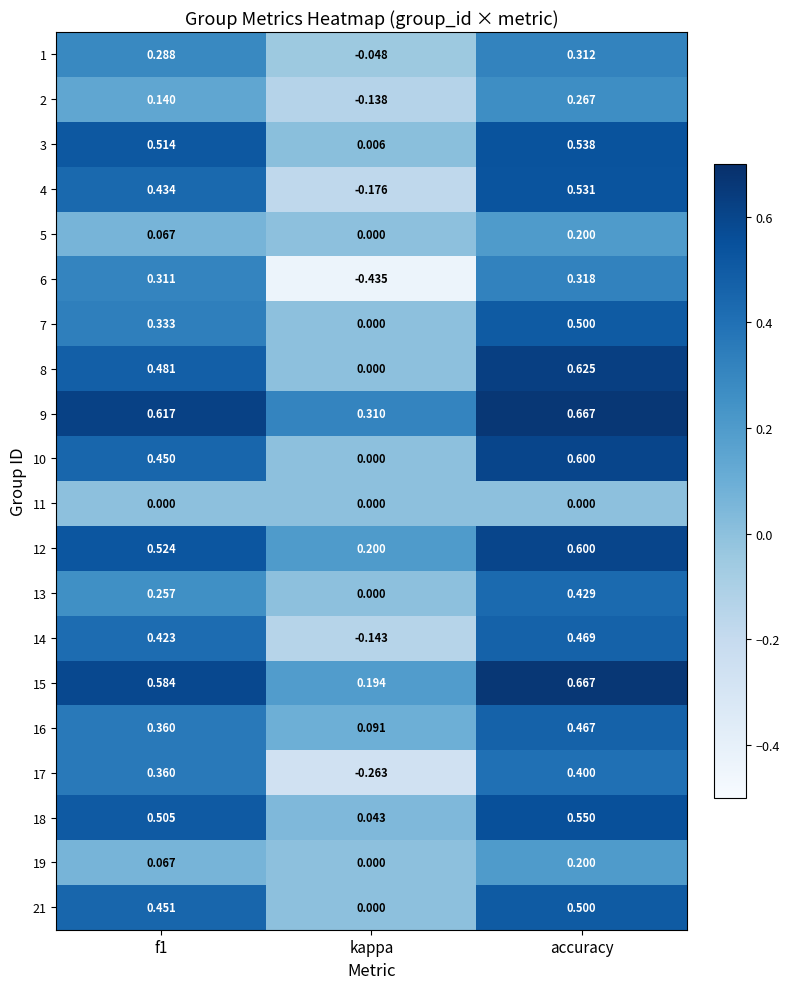

Is the value of 19 at kappa greater than the value of 21 at accuracy?

No